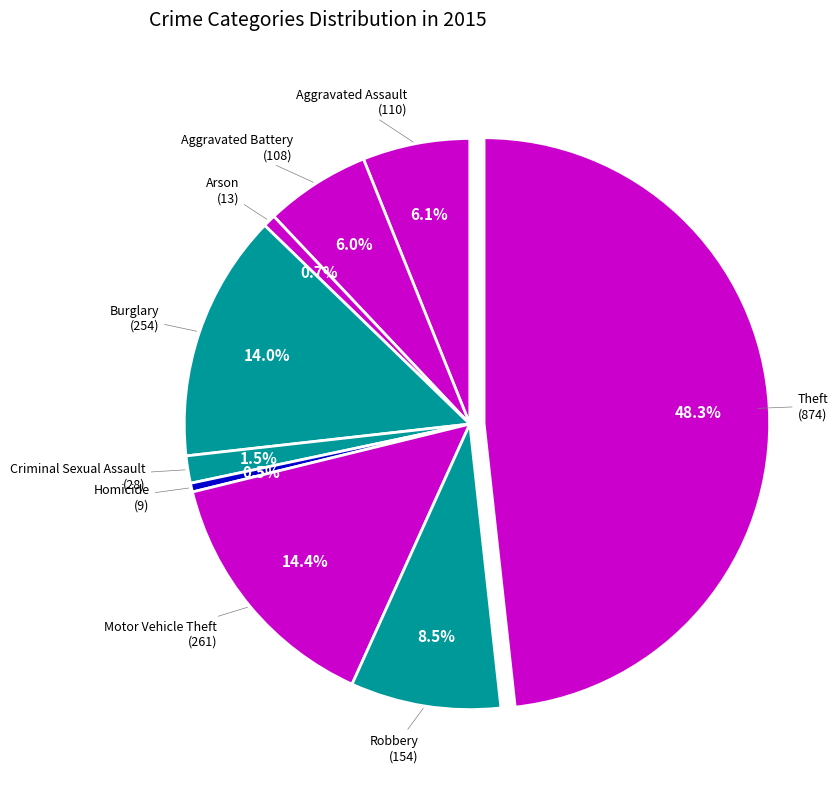

How many segments does this pie chart have?

9